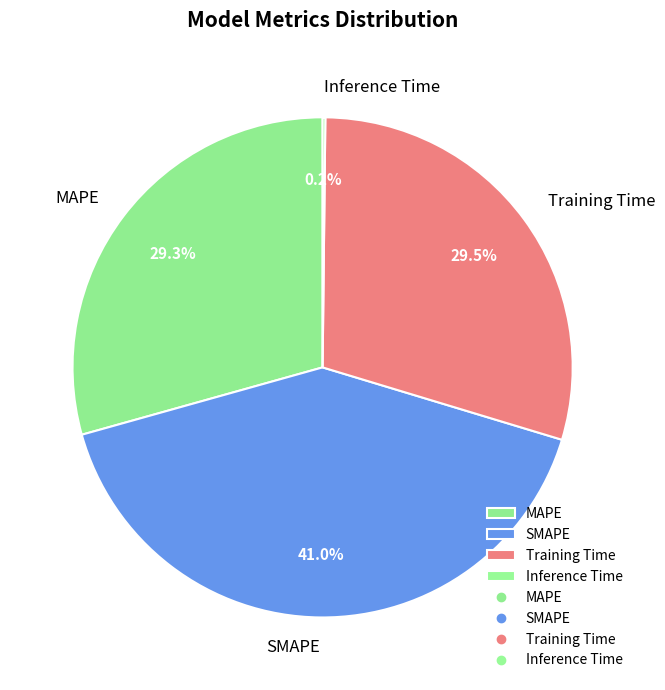

How much of the chart is everything except SMAPE?

59.0%